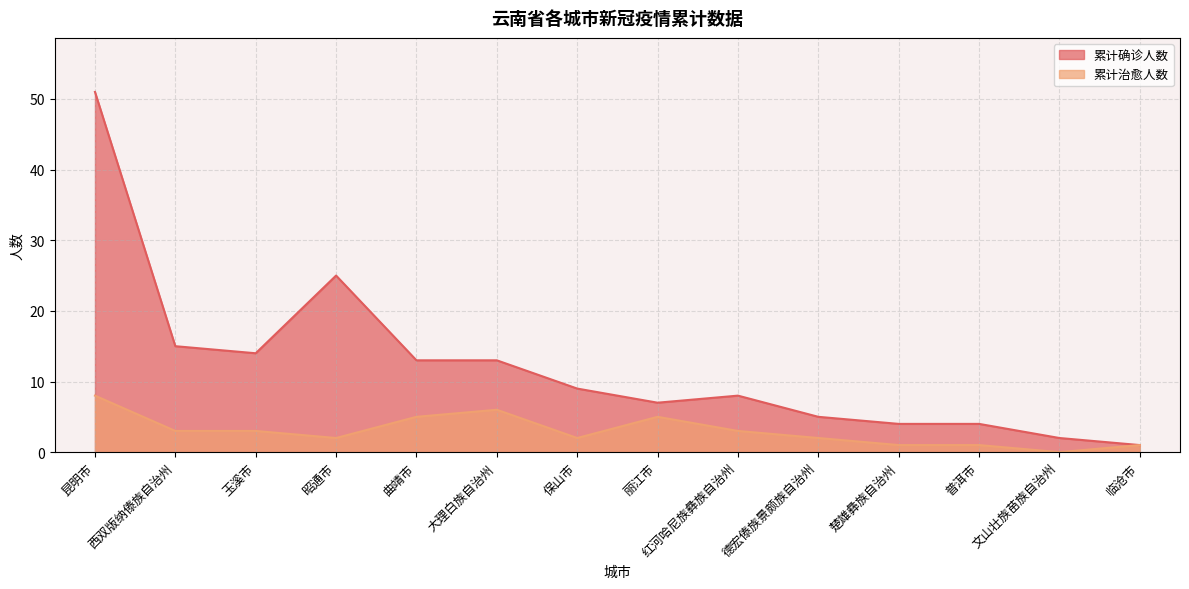

In 累计确诊人数, how many points are higher than both neighbors (excluding endpoints)?

2